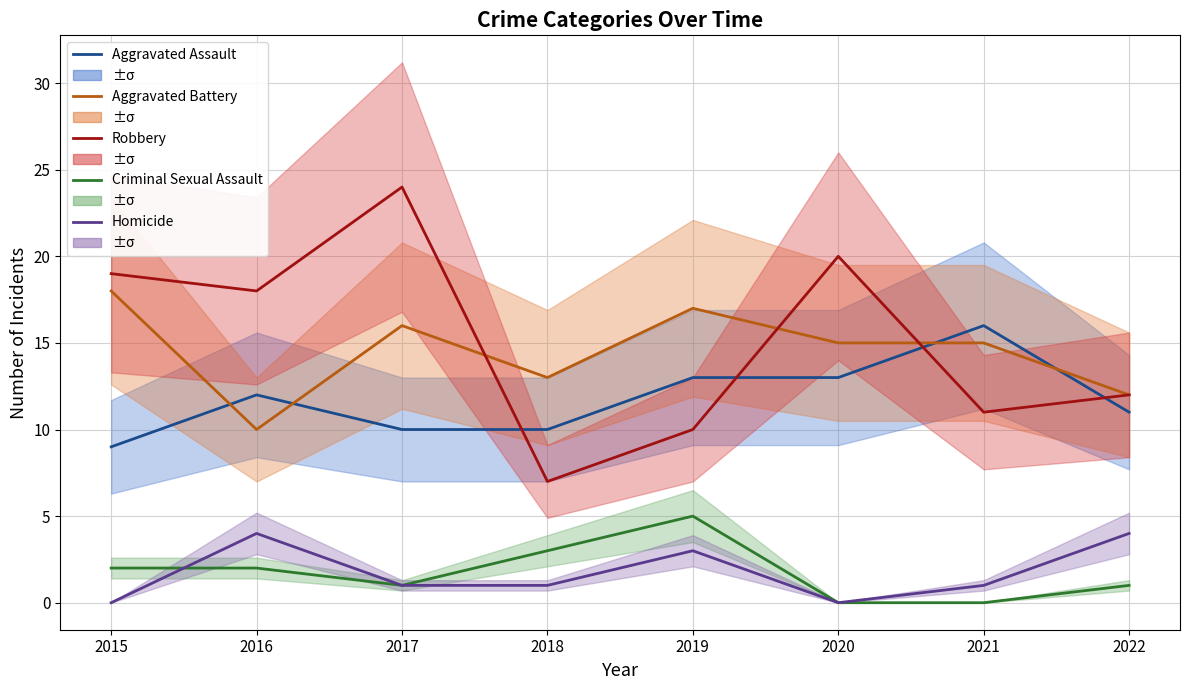

What is the difference between the highest and lowest values at 2015?

19